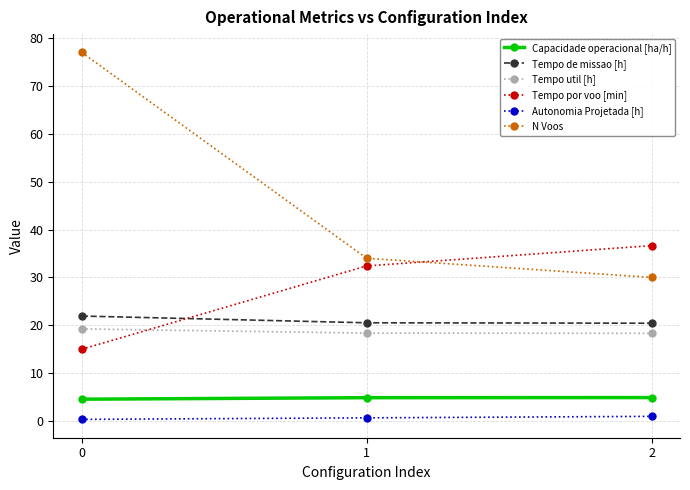

Is the value of N Voos at 1 greater than the value of Tempo util [h] at 0?

Yes